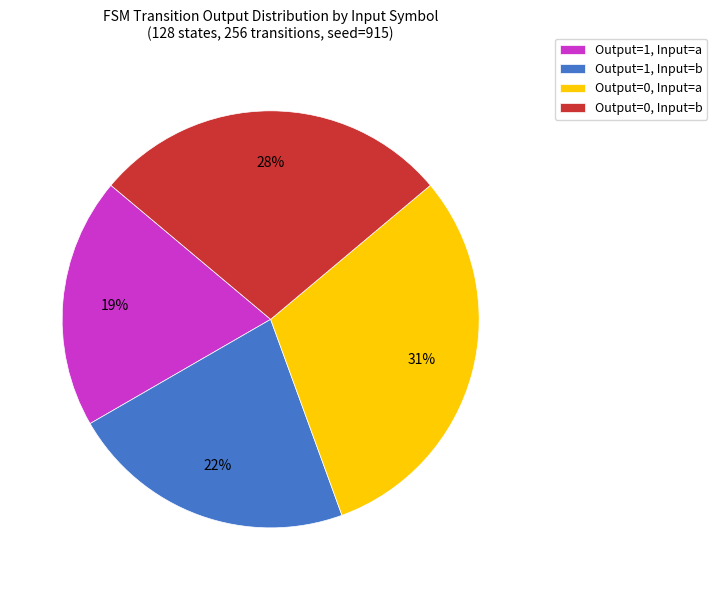

To the nearest percent, what is the combined percentage of Output=1, Input=b and Output=0, Input=a?

53%